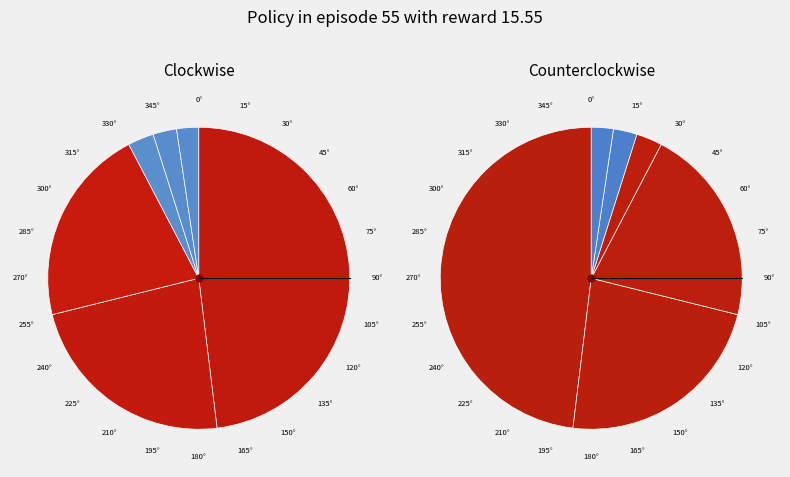

Count the number of slices in the pie.

6